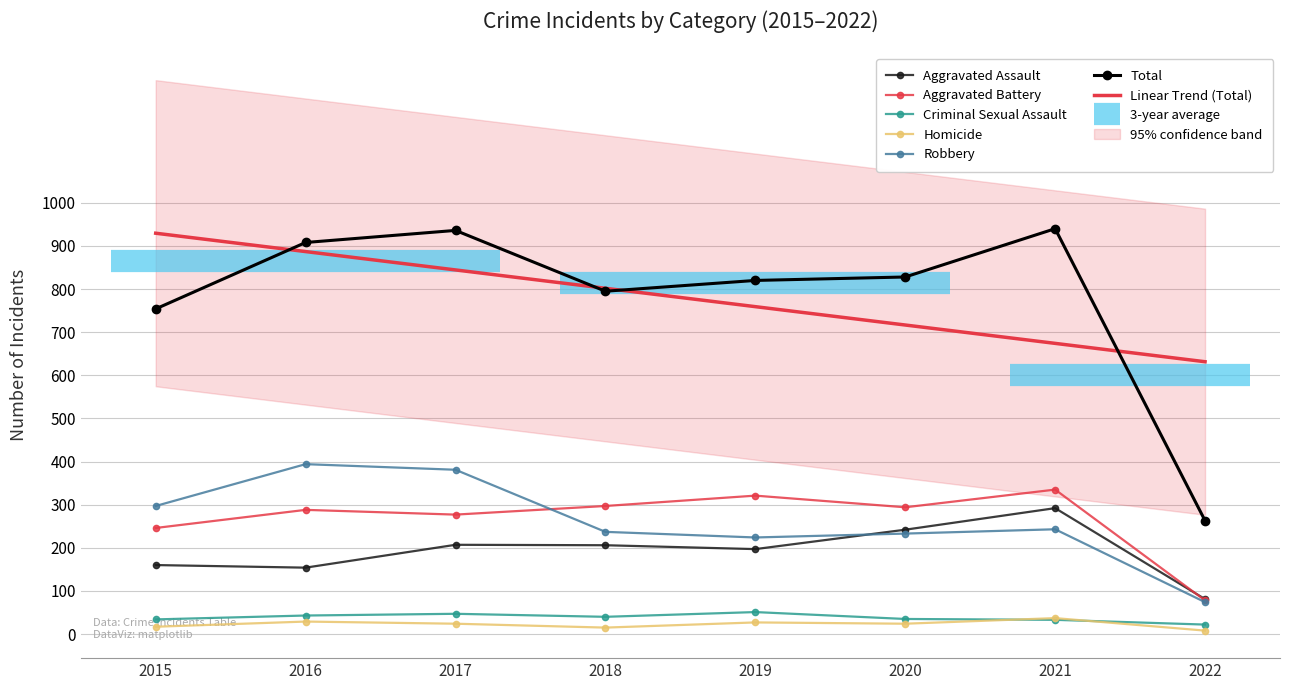

Reading left to right, list all the values displayed in this chart.

Aggravated Assault: 2015=160	2016=154	2017=207	2018=206	2019=197	2020=242	2021=292	2022=81
Aggravated Battery: 2015=246	2016=288	2017=277	2018=297	2019=321	2020=294	2021=335	2022=78
Criminal Sexual Assault: 2015=34	2016=43	2017=47	2018=40	2019=51	2020=35	2021=33	2022=22
Homicide: 2015=17	2016=29	2017=24	2018=15	2019=27	2020=24	2021=37	2022=8
Robbery: 2015=297	2016=394	2017=381	2018=237	2019=224	2020=233	2021=243	2022=74
Total: 2015=754	2016=908	2017=936	2018=795	2019=820	2020=828	2021=940	2022=263